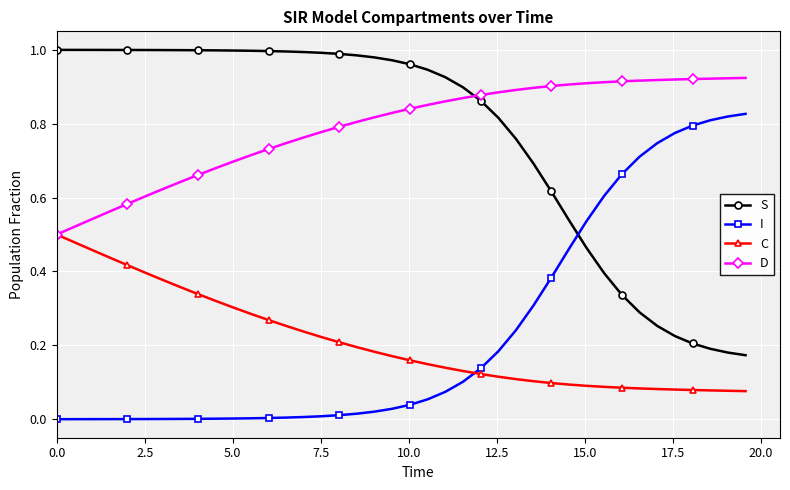

What are all the series names shown in the legend?

S, I, C, D